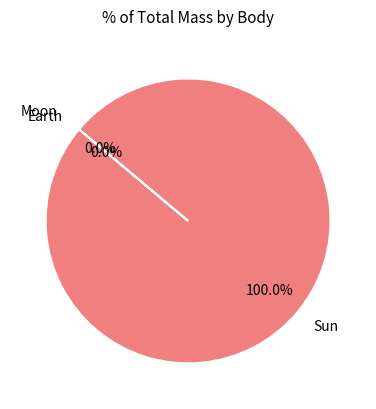

Which category accounts for the majority?

Sun